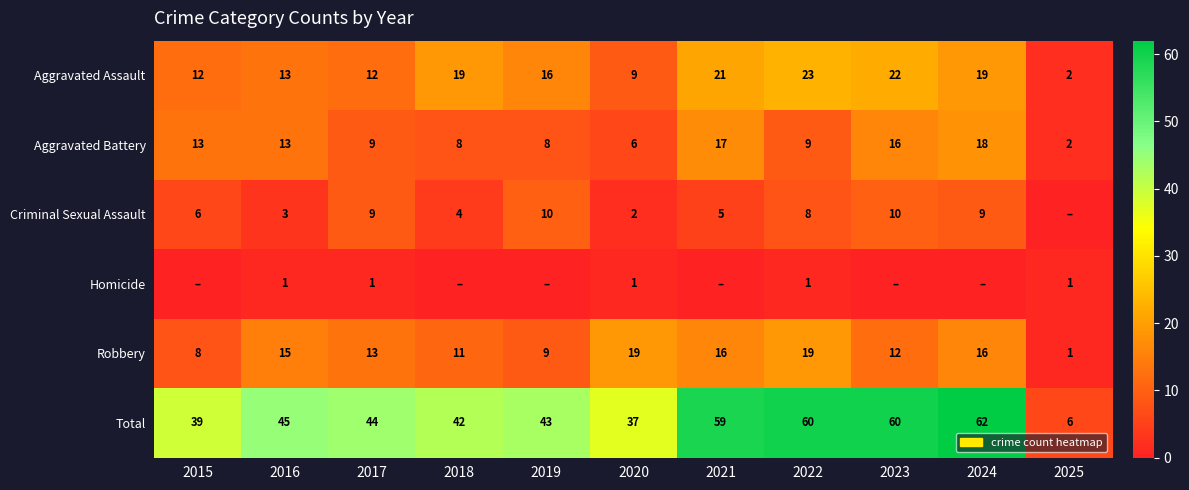

How many series are shown in this chart?

6